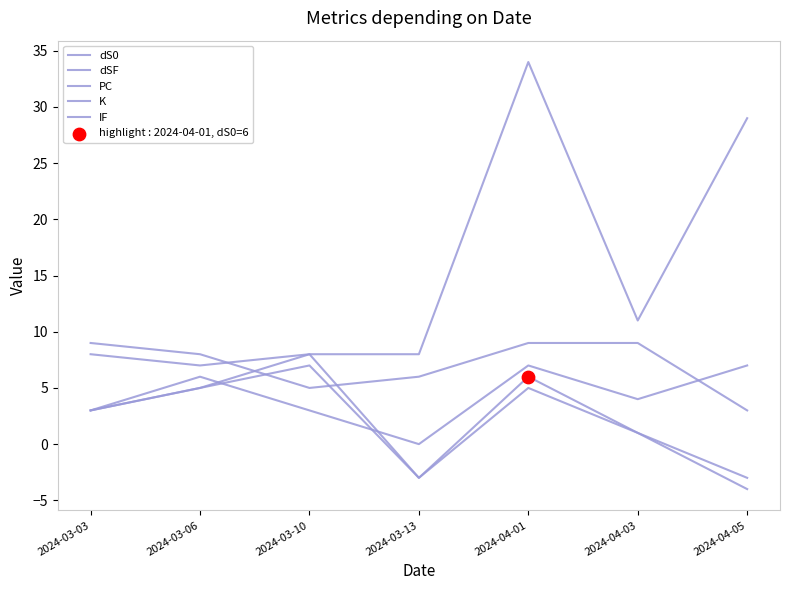

At how many categories does at least one series exceed 32?

1